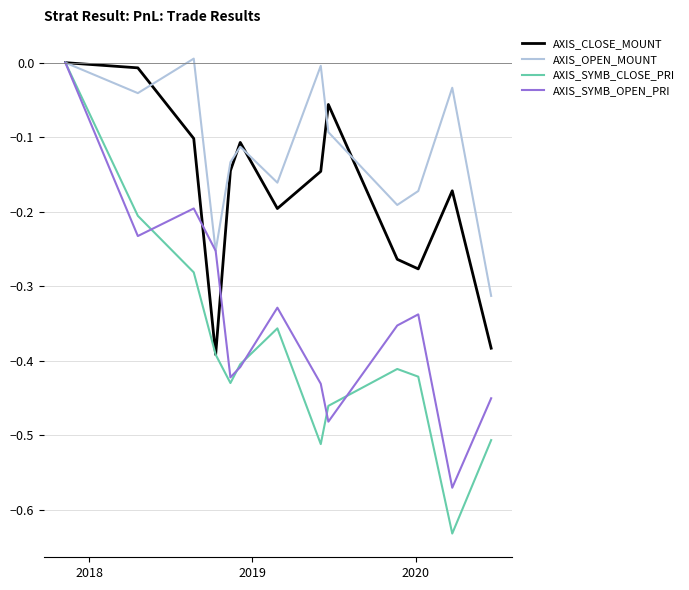

List the series in order of their overall mean, lowest first.

AXIS_SYMB_CLOSE_PRI, AXIS_SYMB_OPEN_PRI, AXIS_CLOSE_MOUNT, AXIS_OPEN_MOUNT